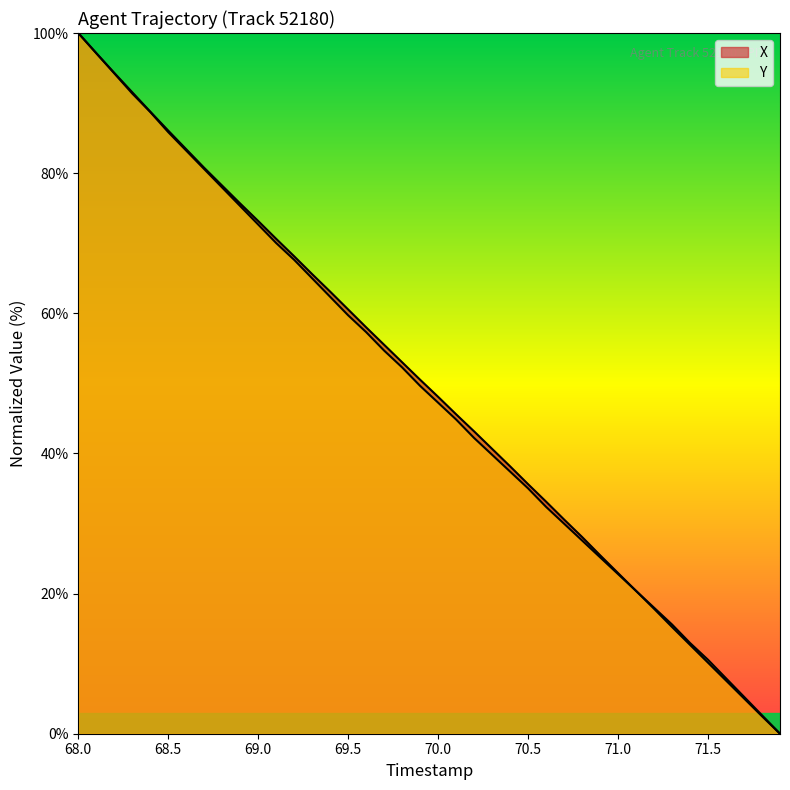

How many distinct data groups are displayed?

2